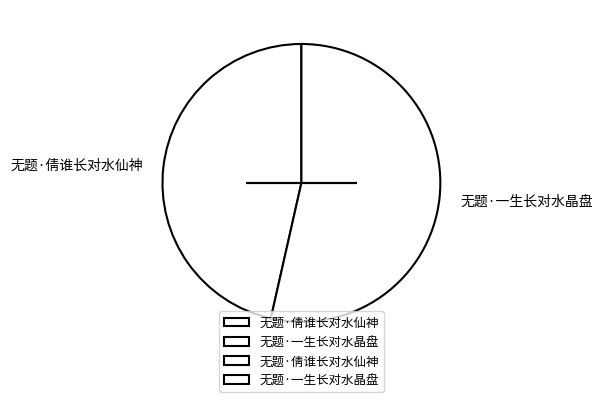

True or false: 无题·倩谁长对水仙神 accounts for 46% of the total.

True